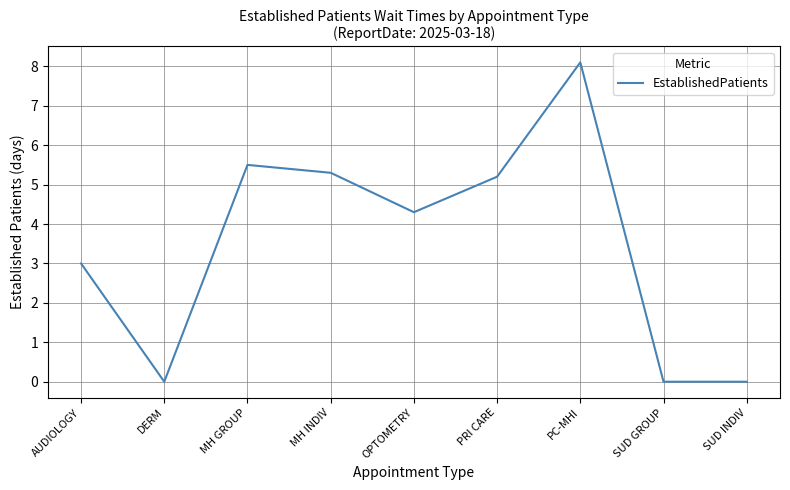

Reading left to right, list all the values displayed in this chart.

3.0	0.0	5.5	5.3	4.3	5.2	8.1	0.0	0.0